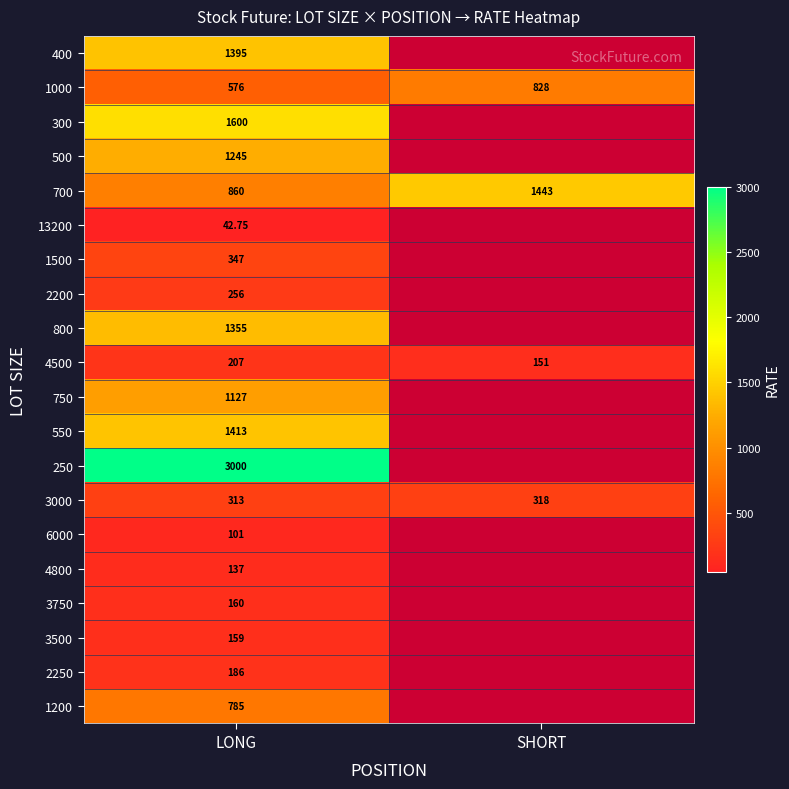

At which label is 3000 closest to 315?

LONG